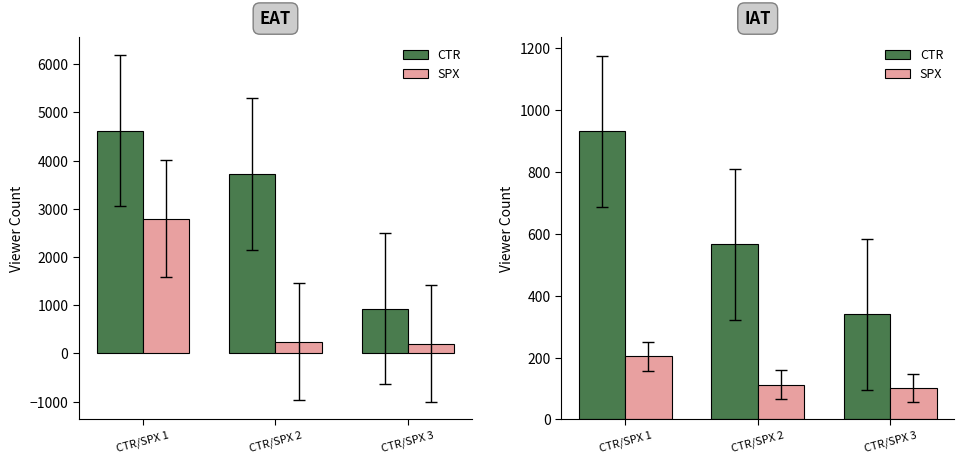

At which label is CTR closest to 636?

CTR/SPX 2